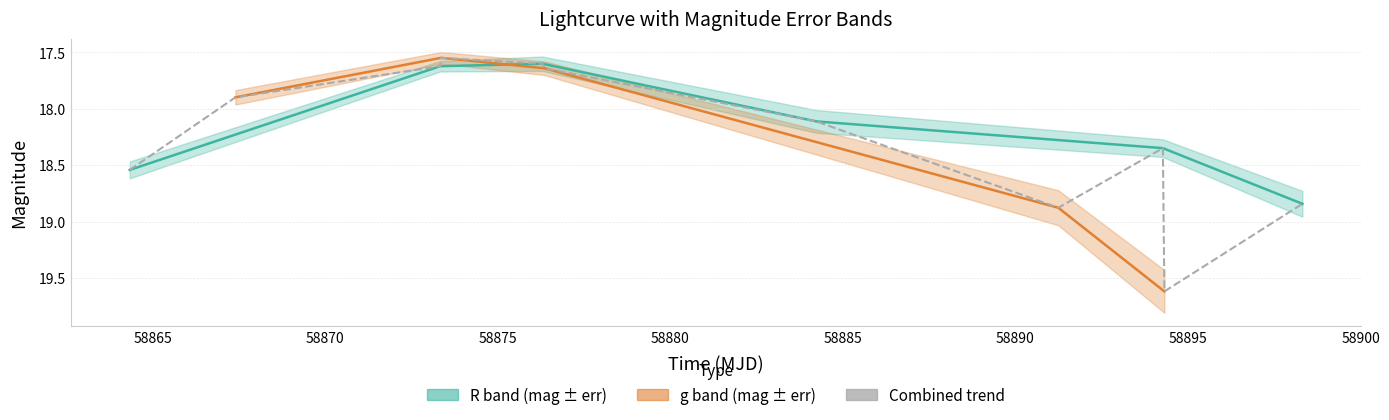

The chart shows a value of 17.6 at 58875. True or false?

True